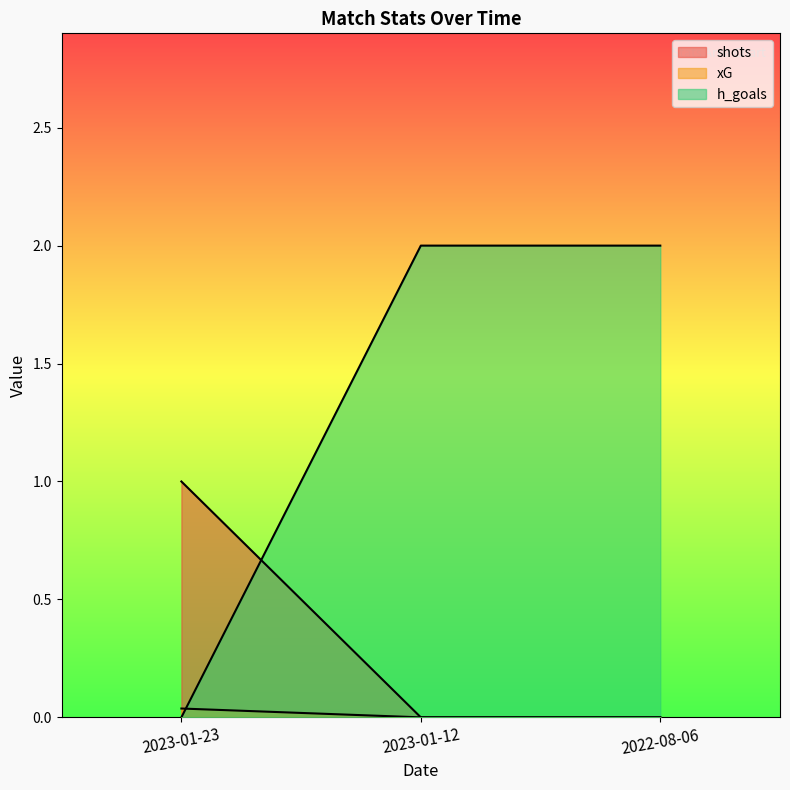

Is it true that shots equals 0.0 at 2023-01-12?

True